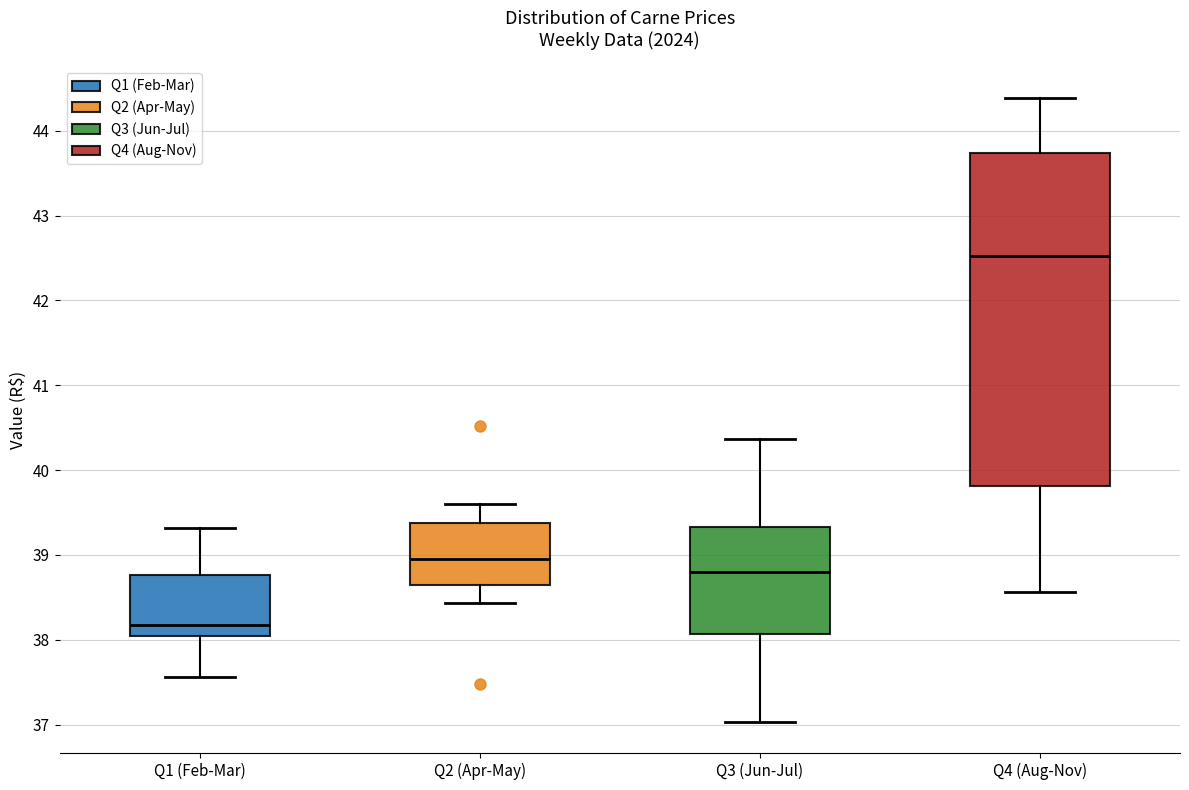

Comparing the boxes themselves (not the whiskers), which one is the tallest?

Q4 (Aug-Nov)